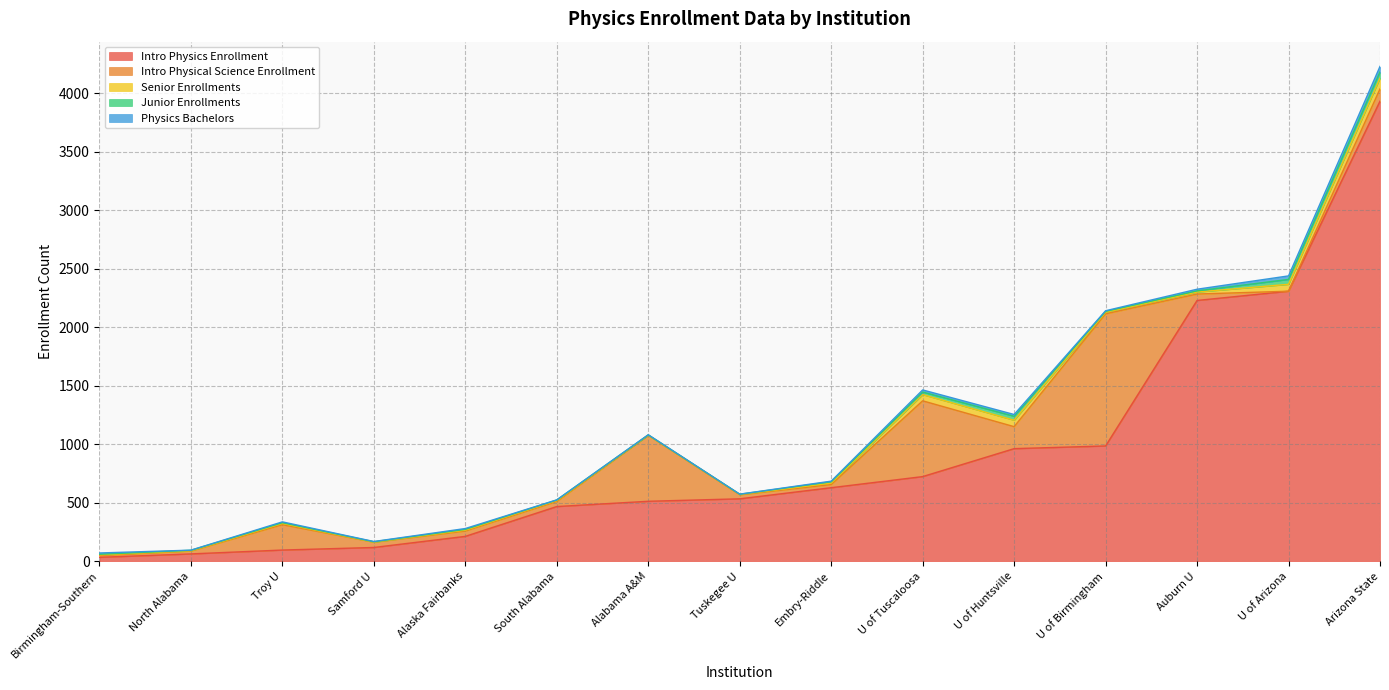

At how many categories does at least one series exceed 3296?

1